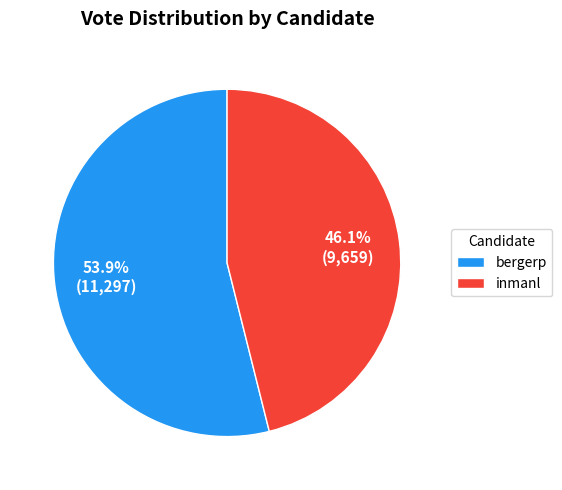

To the nearest percent, what percentage of the pie is bergerp?

54%